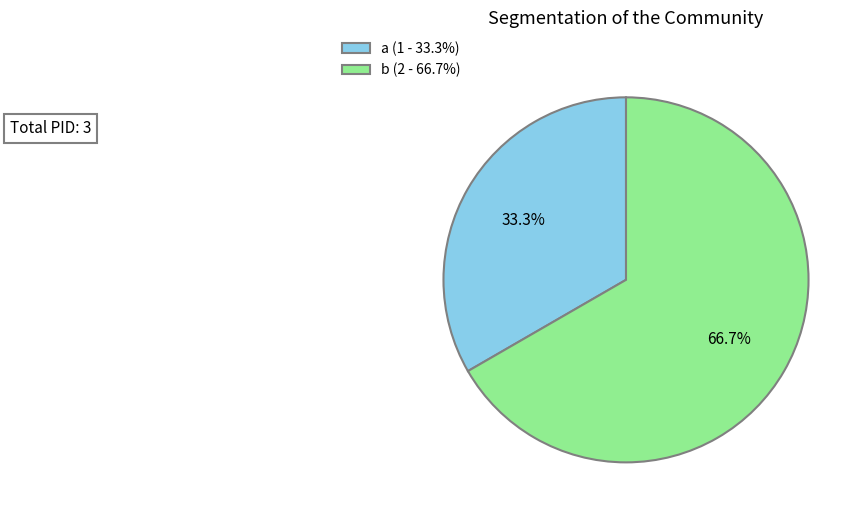

To the nearest percent, what is the combined percentage of a and b?

100%